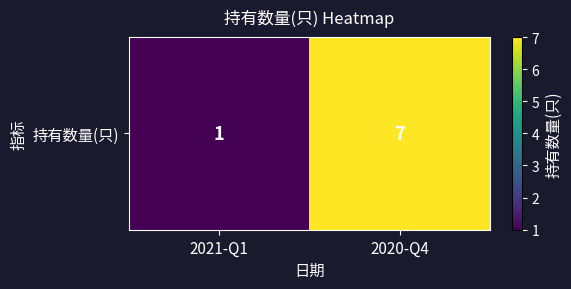

List the labels in order of value, largest first.

2020-Q4, 2021-Q1